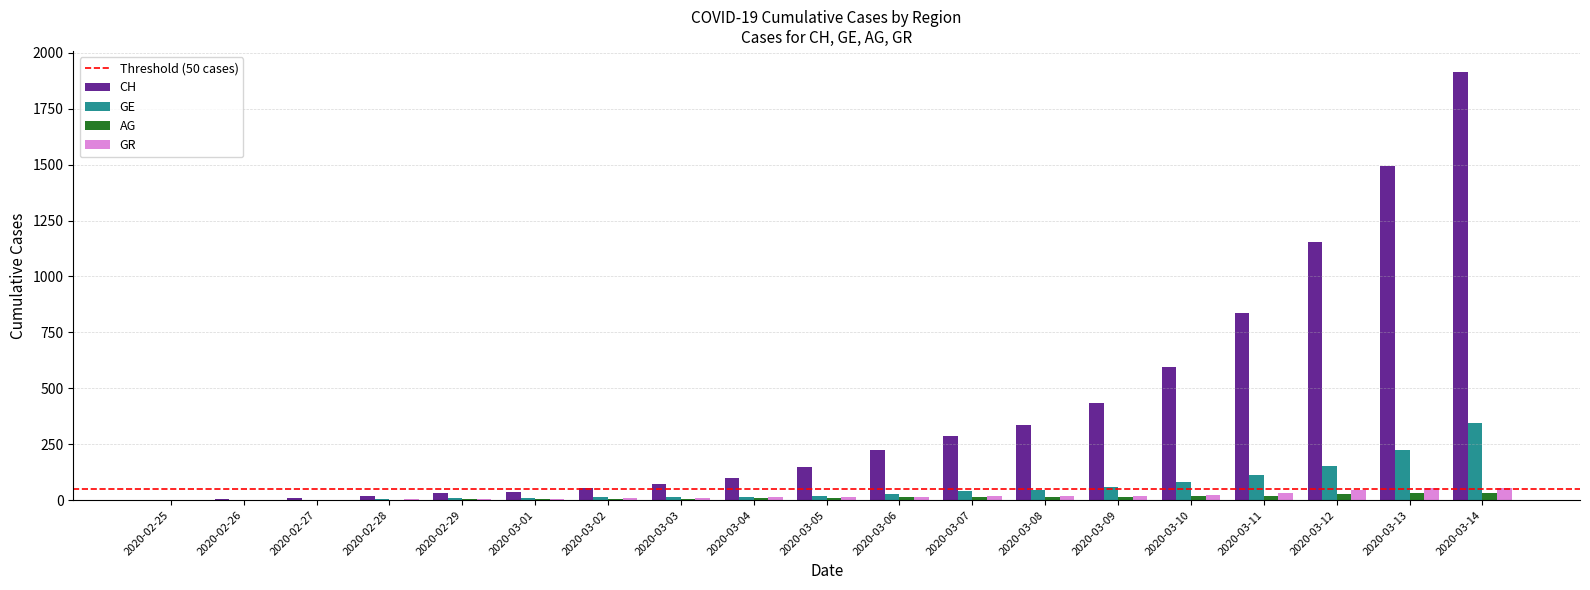

Between 2020-03-06 and 2020-03-10, which series saw the biggest shift?

CH